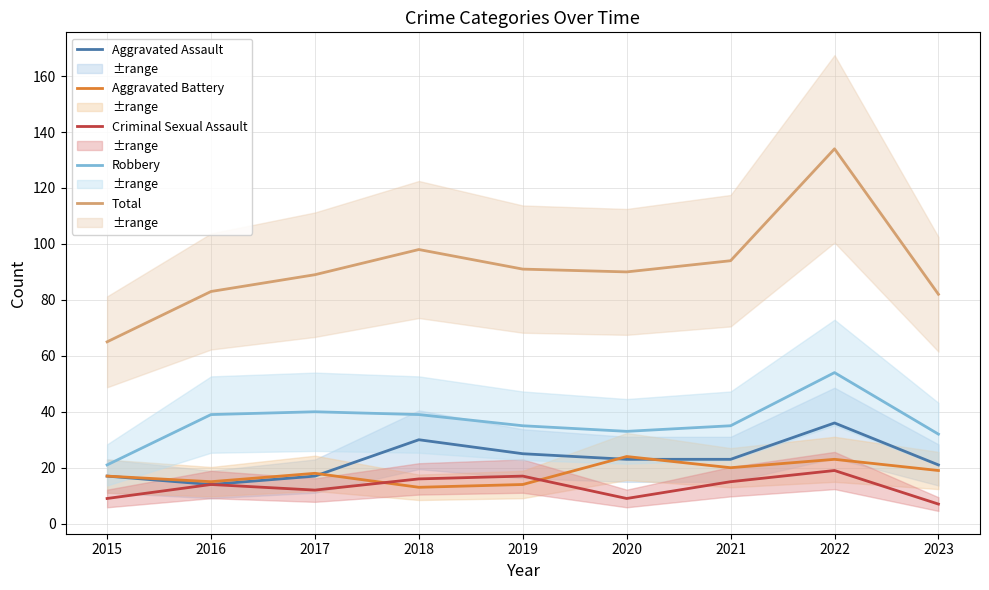

Between 2016 and 2022, which is larger?

2022